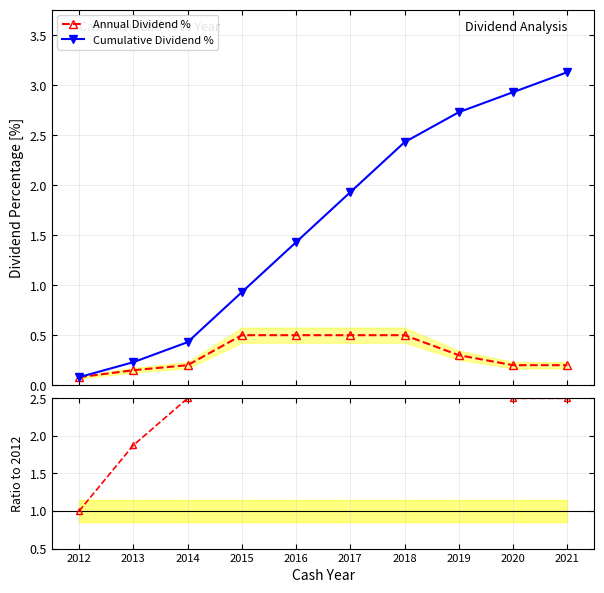

How many Annual Dividend % values are between 0 and 1?

10